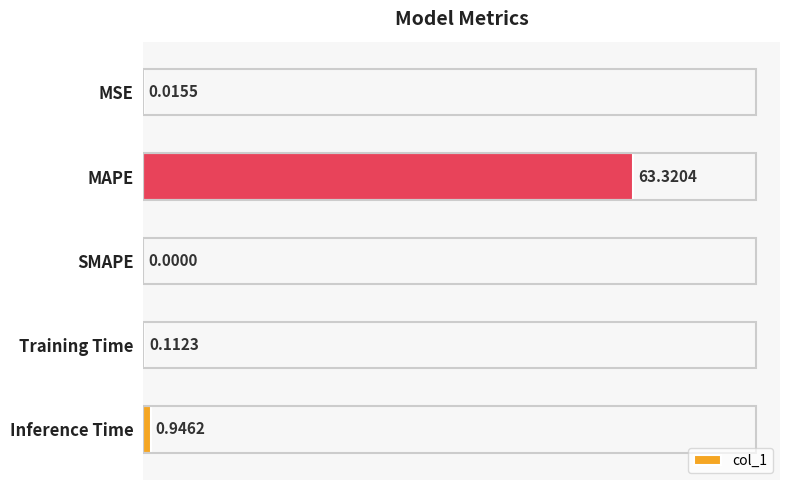

Which category has the highest value across all series?

MAPE